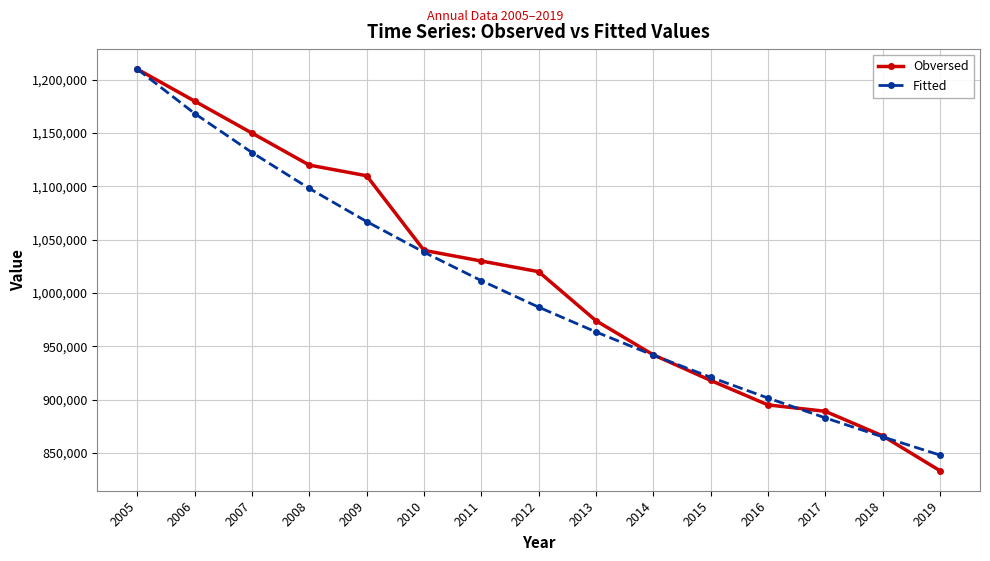

How many distinct data groups are displayed?

2